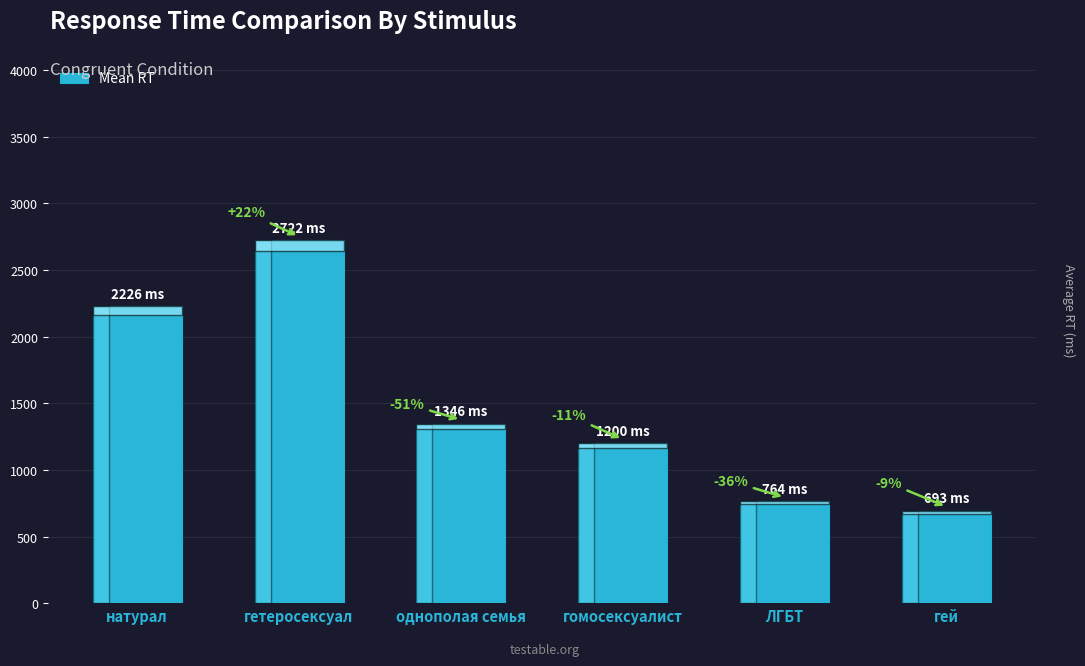

The value at ЛГБТ is 1277. True or false?

False